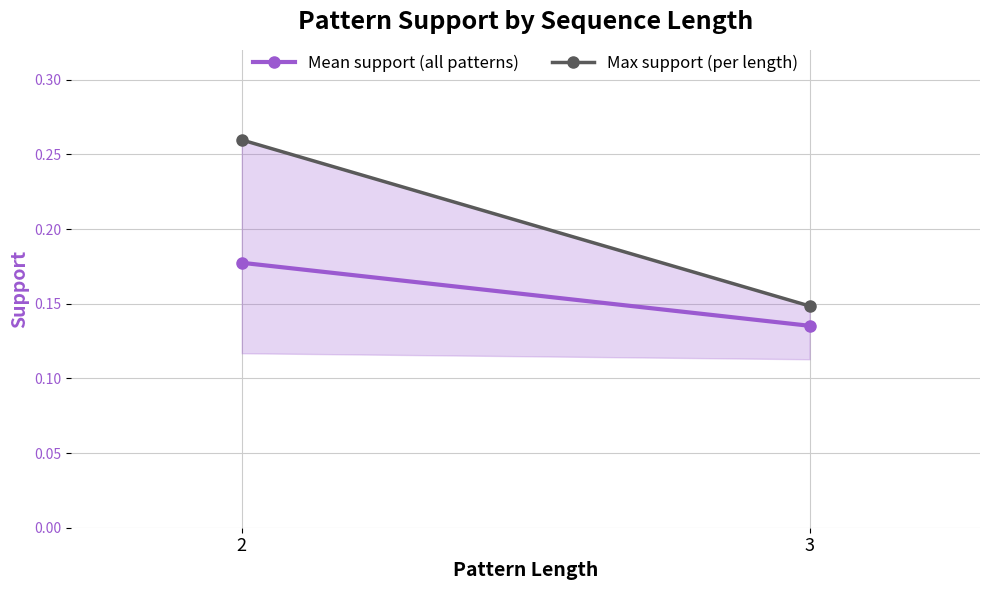

What is the difference between the Max support (per length) values at 3 and 2?

0.1